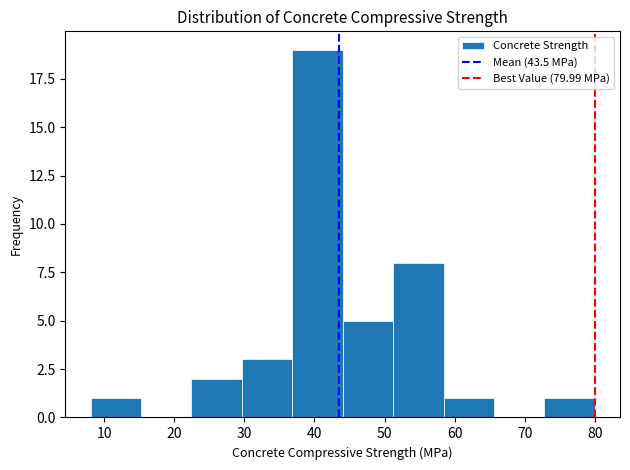

What is the height of the bar covering 22 to 30 on the x-axis? Neither the bar edges nor the heights are printed on the chart, so give them approximately, as read against the axes.

2